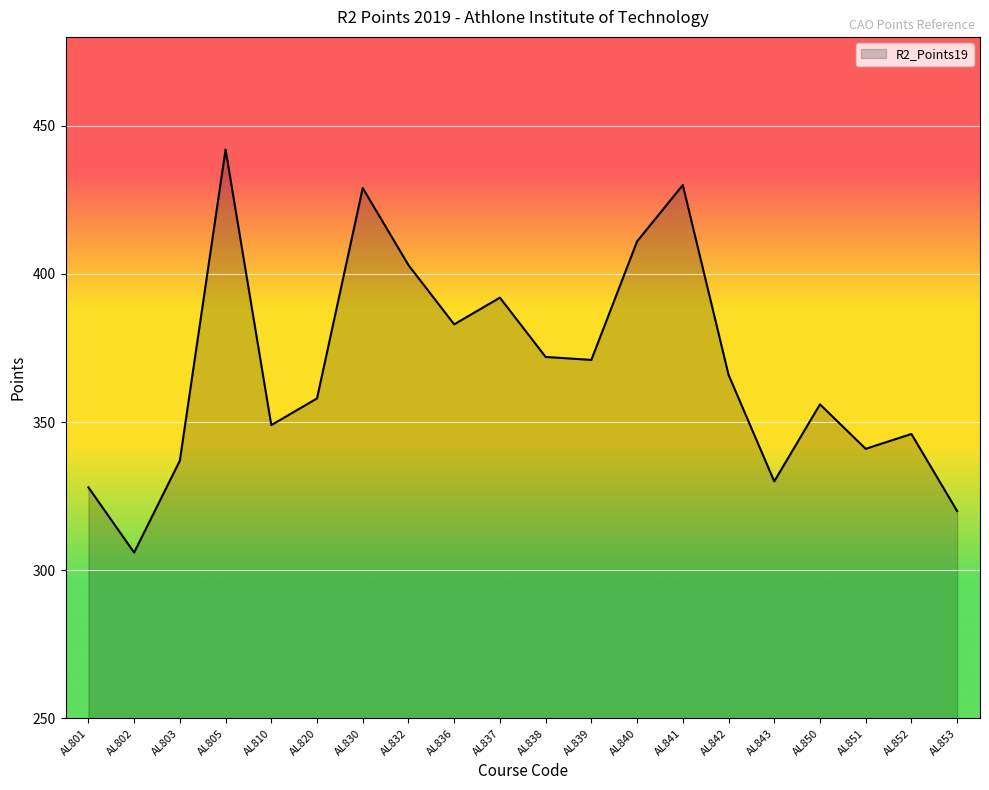

What is the difference between the maximum and minimum values?

136